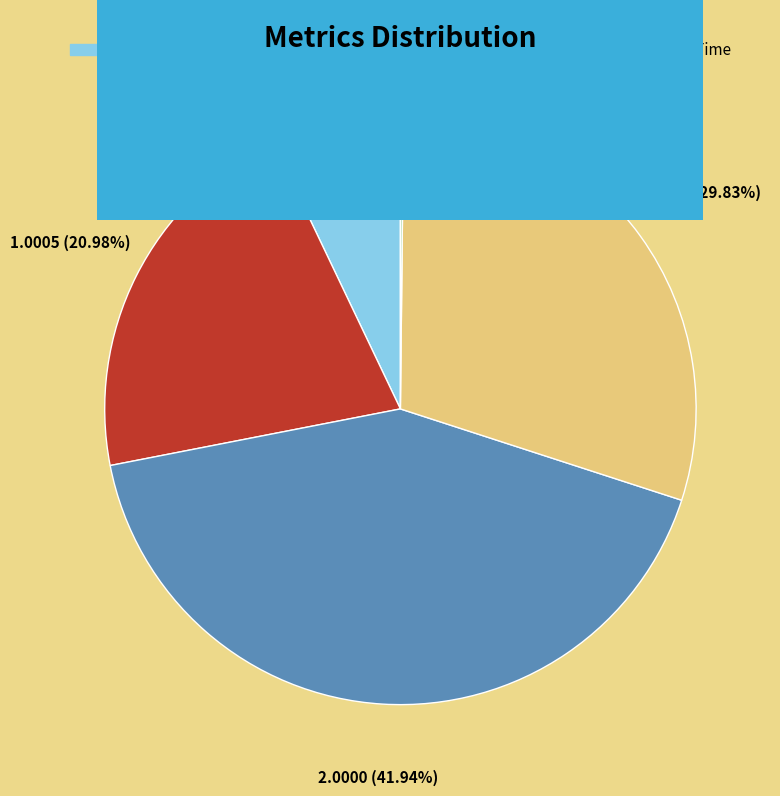

How much of the chart is everything except MSE?

92.9%